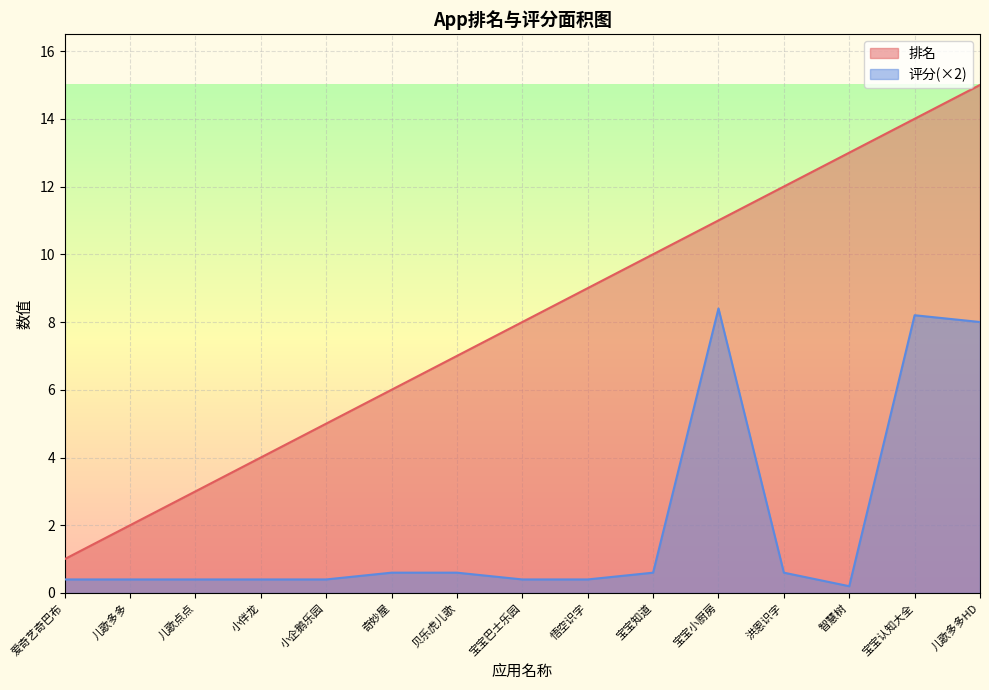

True or false: 评分 and 排名 cross at least once.

False